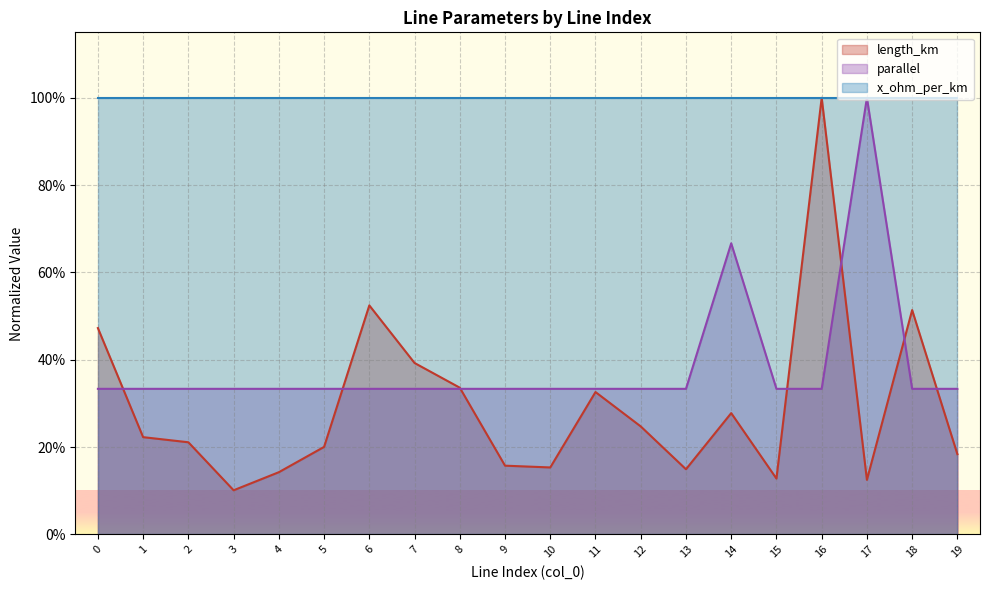

True or false: x_ohm_per_km has a value of 1.0 at 2.

True